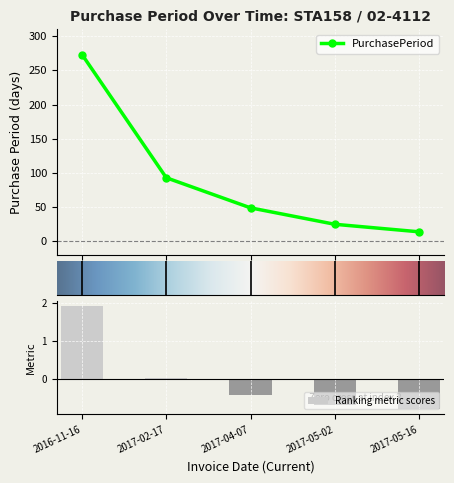

Count the number of data series in this chart.

1